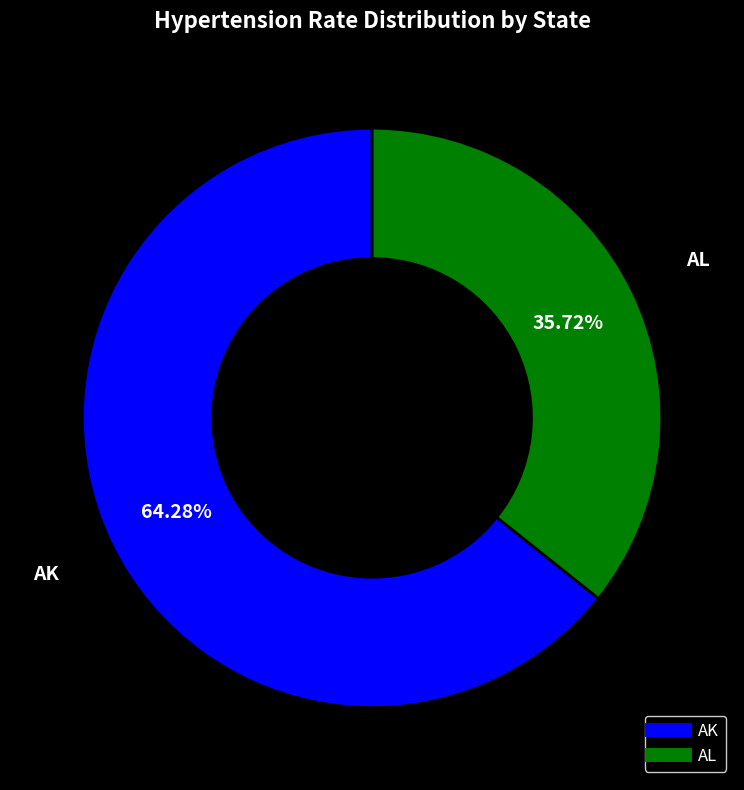

Which slice is the smallest?

AL